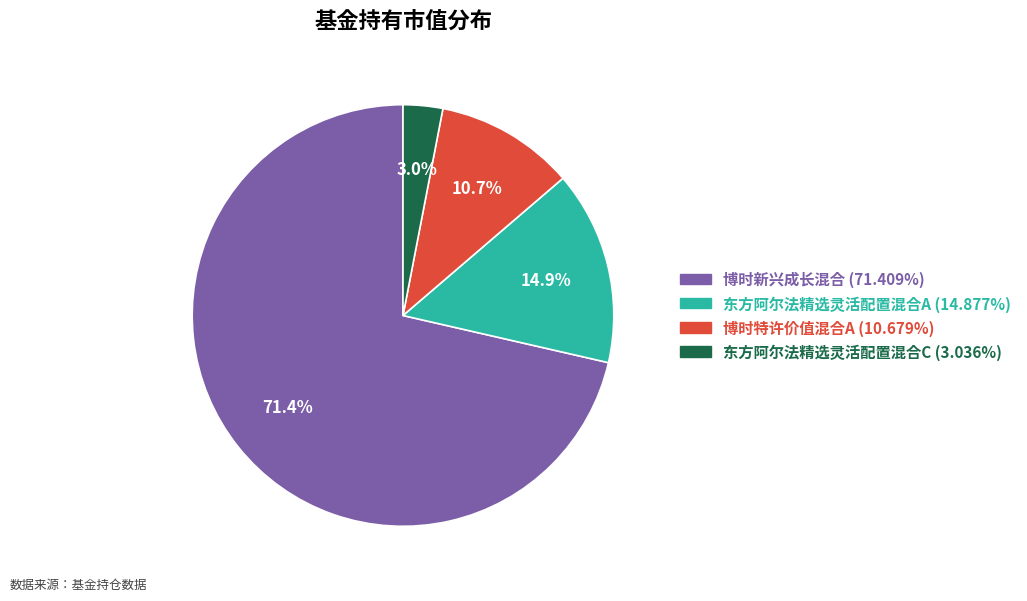

How much of the chart is everything except 博时新兴成长混合?

28.6%